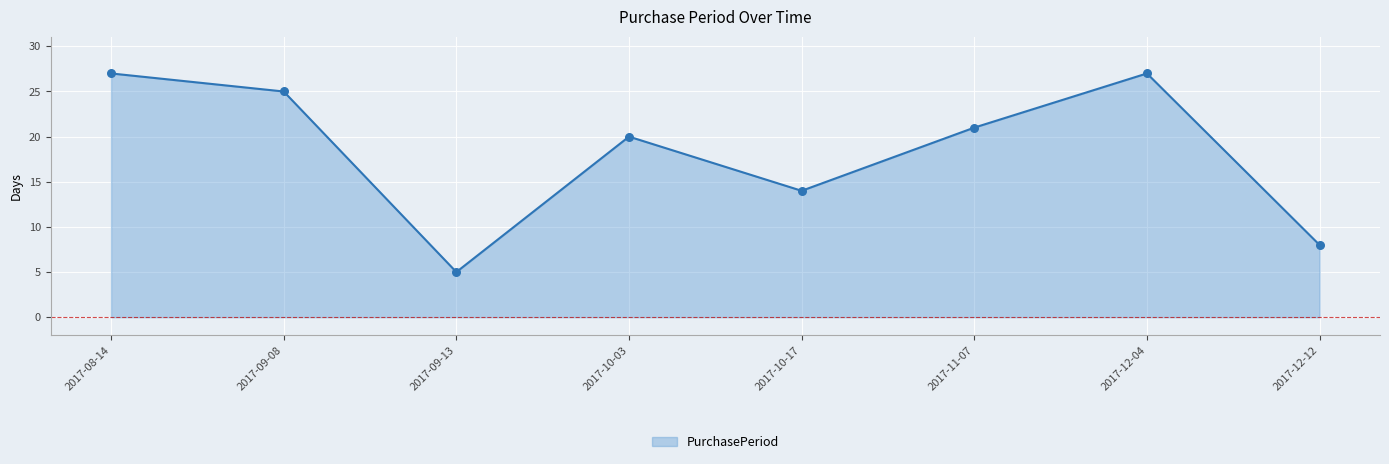

What is the change in value from 2017-08-14 to 2017-12-12?

-19